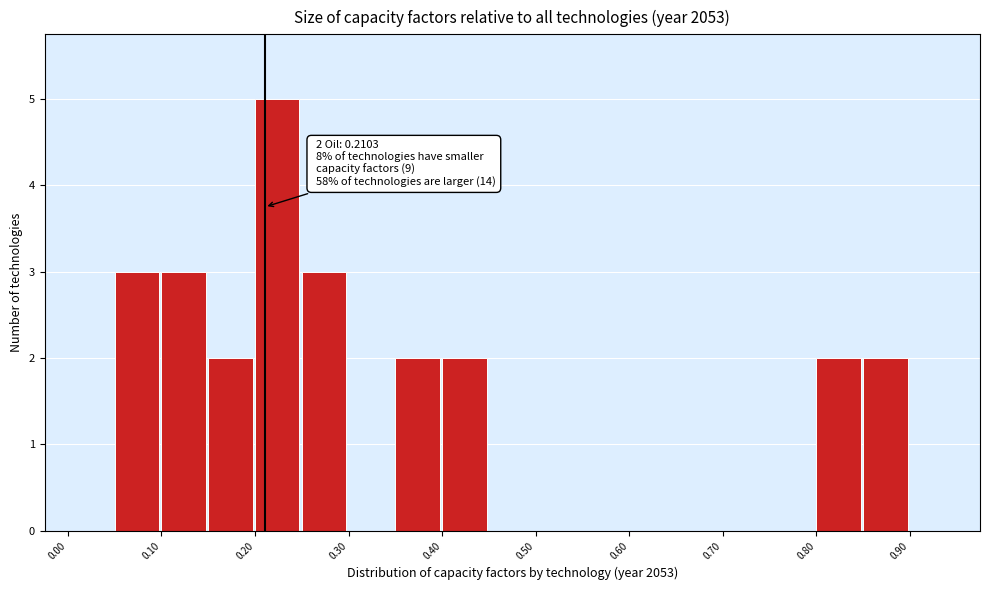

Over which range of the x-axis is the bar tallest?

0.20 to 0.25